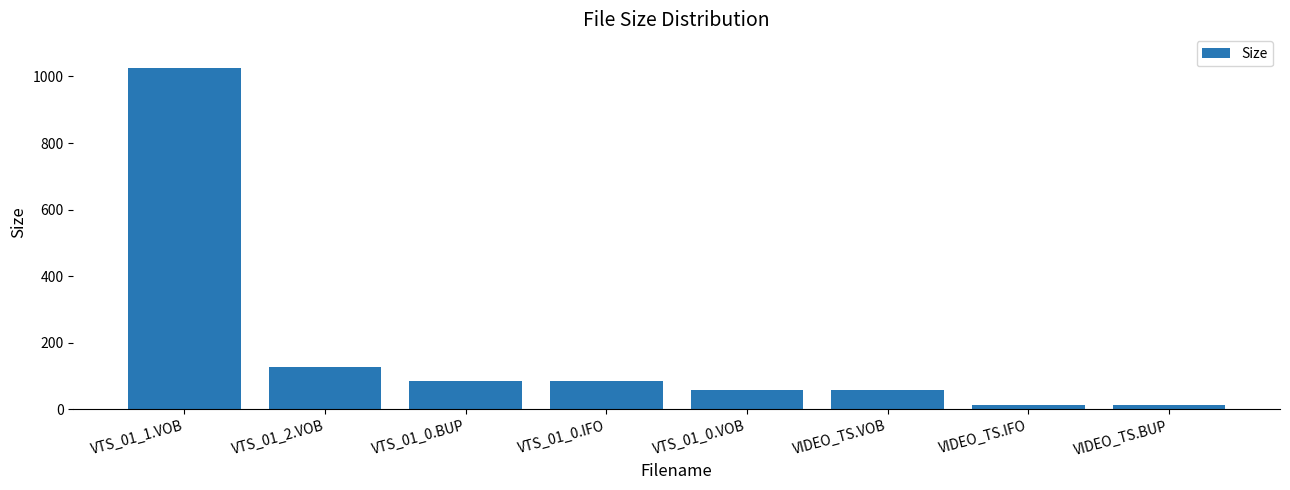

Where does the data first go above 86?

VTS_01_1.VOB